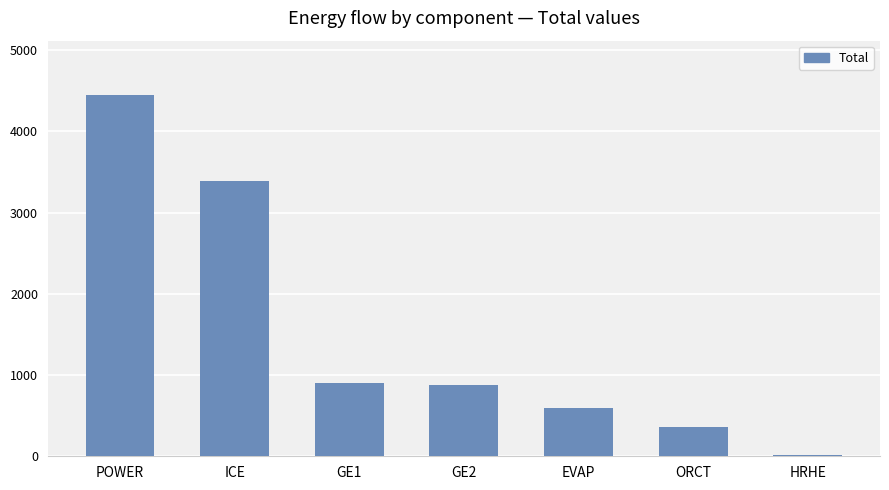

Count the number of values greater than 883.

4